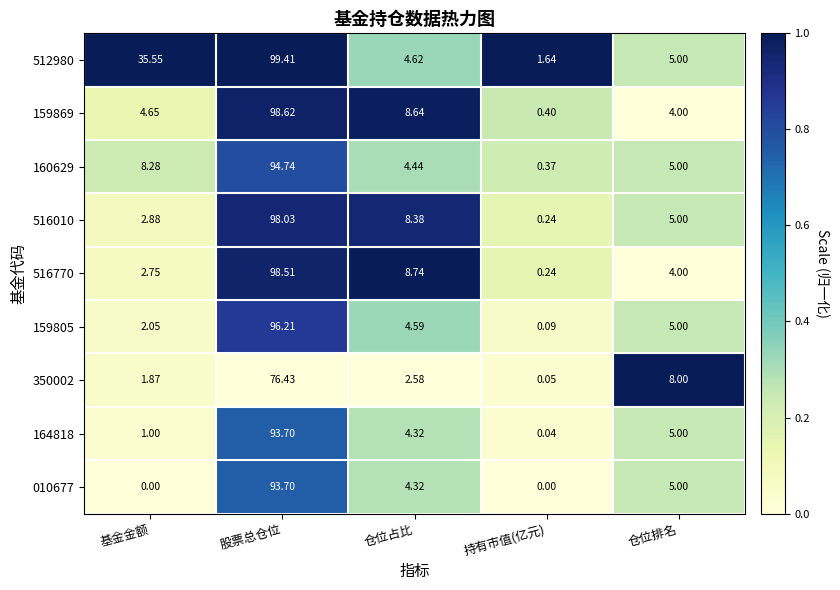

How many data points does each series have?

5